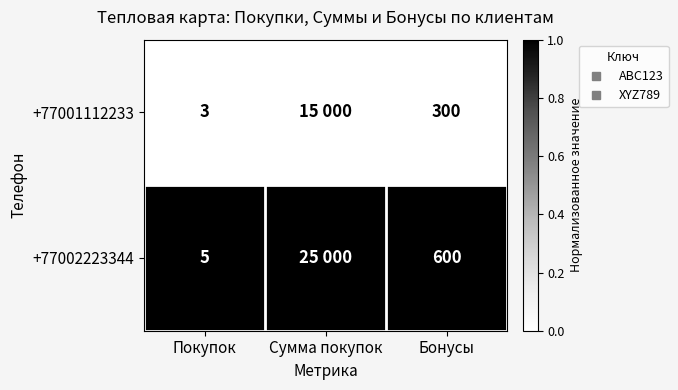

Rank the series by their average value, from highest to lowest.

+77002223344, +77001112233